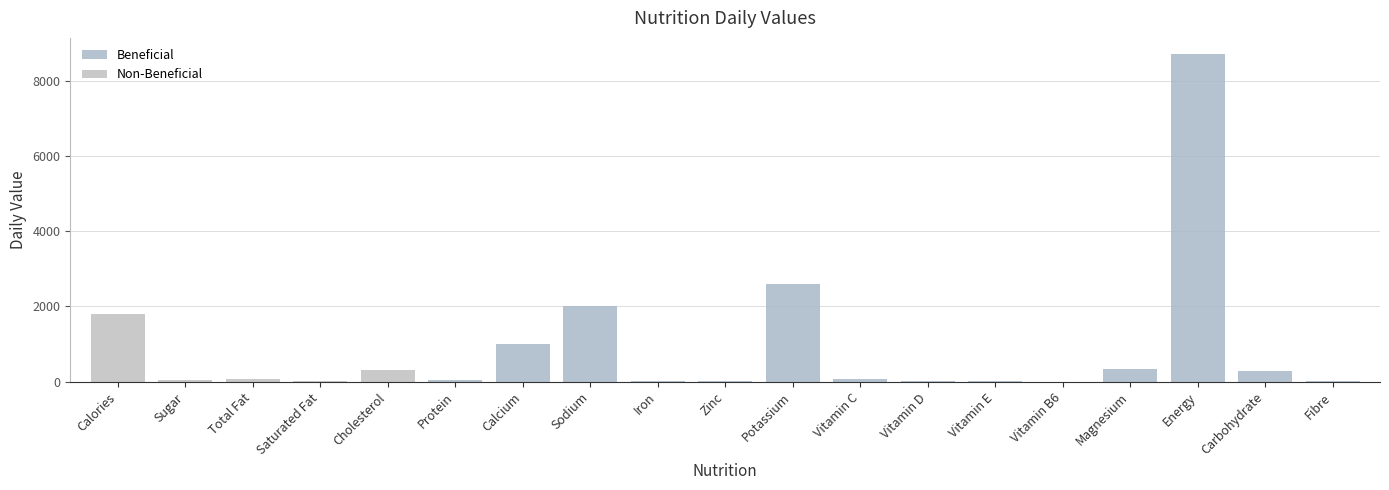

What is the label of the 19th bar from the left?

Fibre